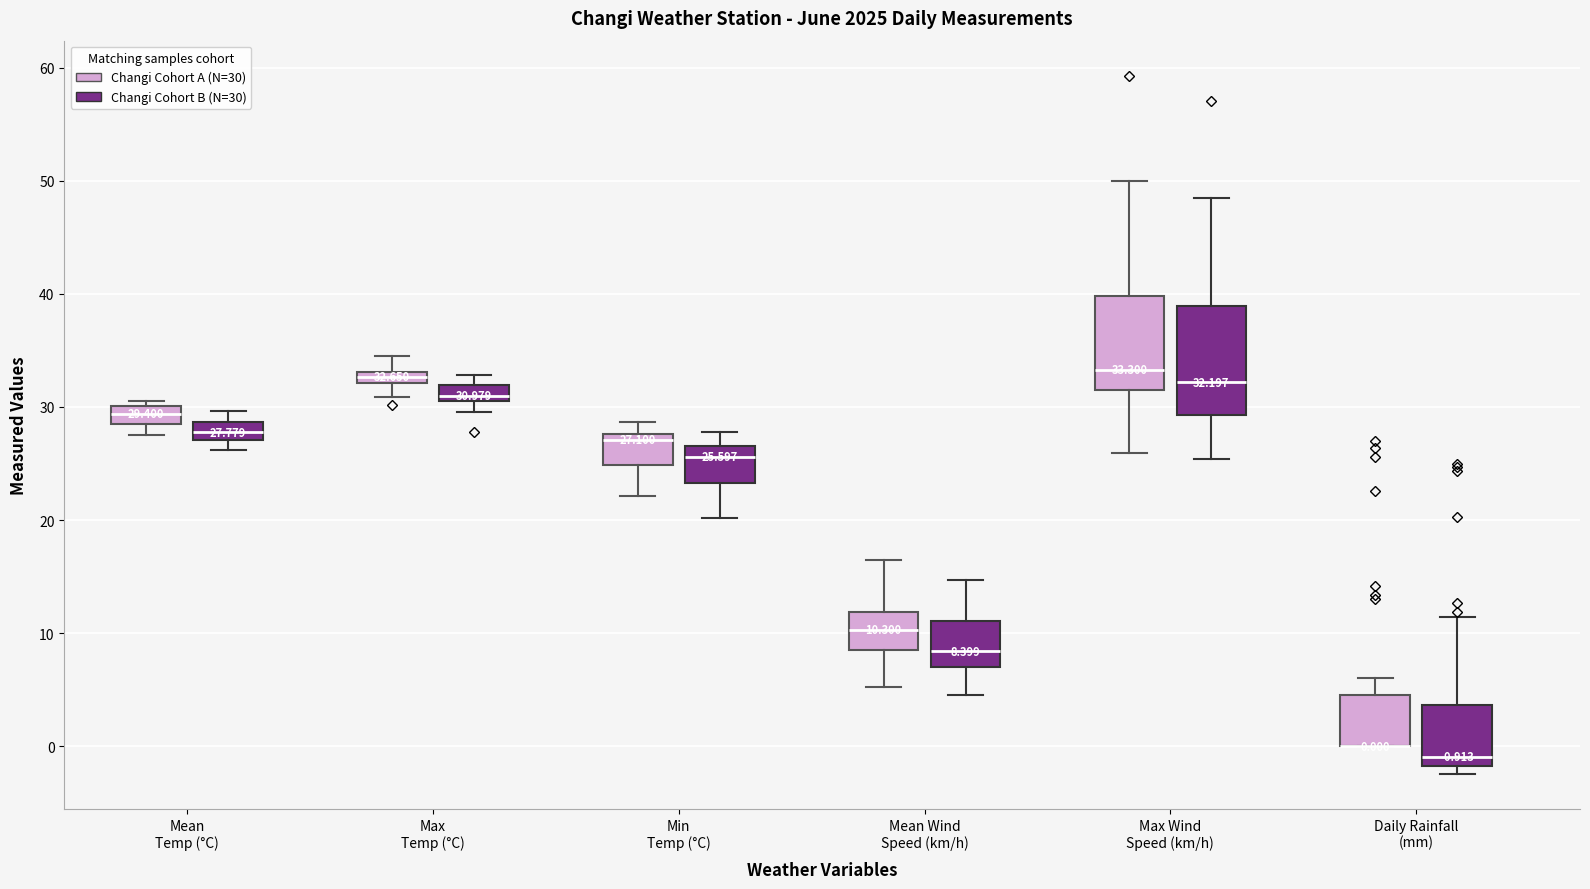

Which box is the tallest, from its lower edge to its upper edge?

Max Wind Speed (km/h) (Changi Cohort B (N=30))